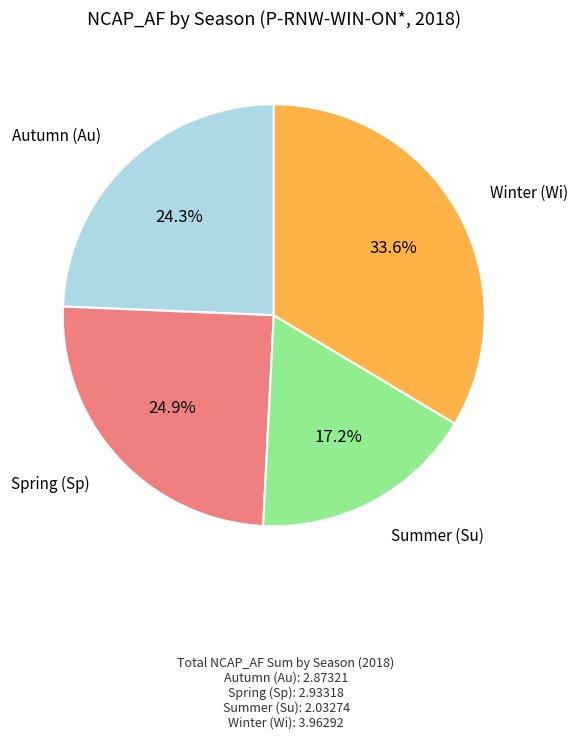

What is the smallest slice in the pie chart?

Summer (Su)